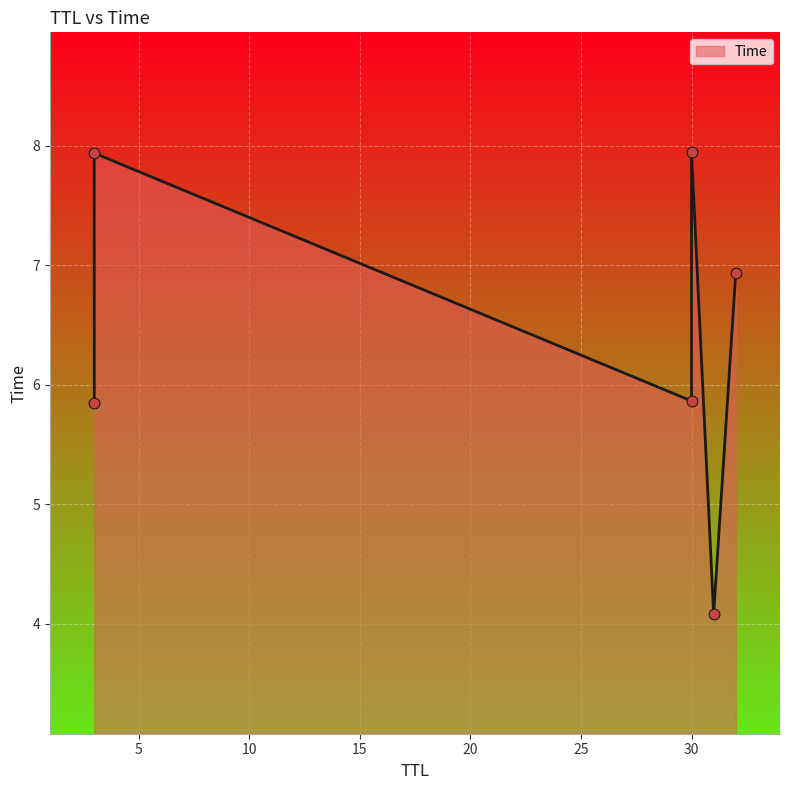

What is the ratio of the value at 32 to the value at 3?

0.9